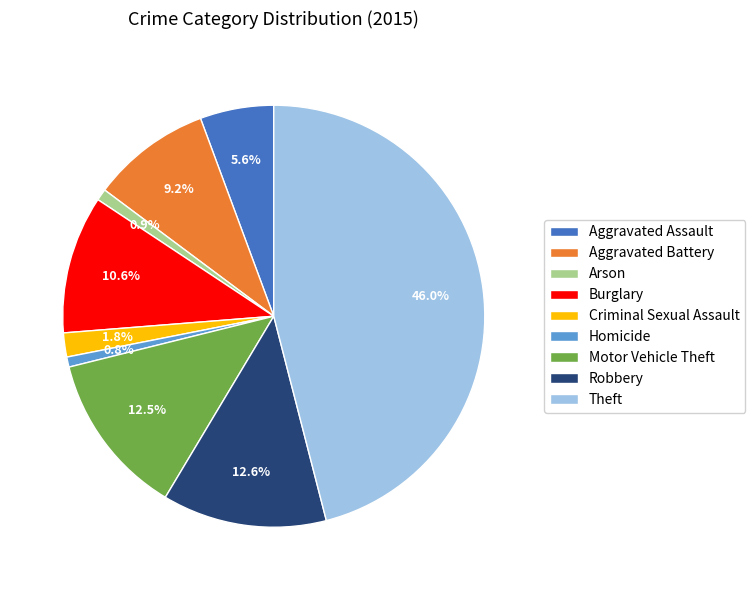

Combined, do Criminal Sexual Assault and Robbery account for over 50%?

No